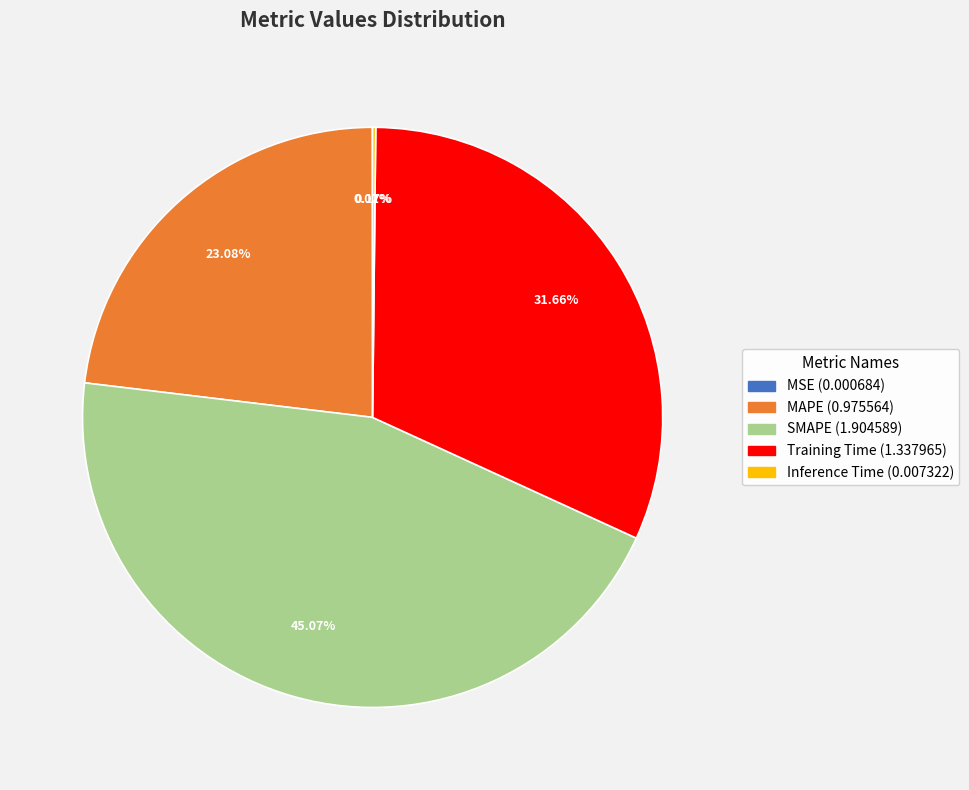

To the nearest percent, what is the average slice percentage?

20%